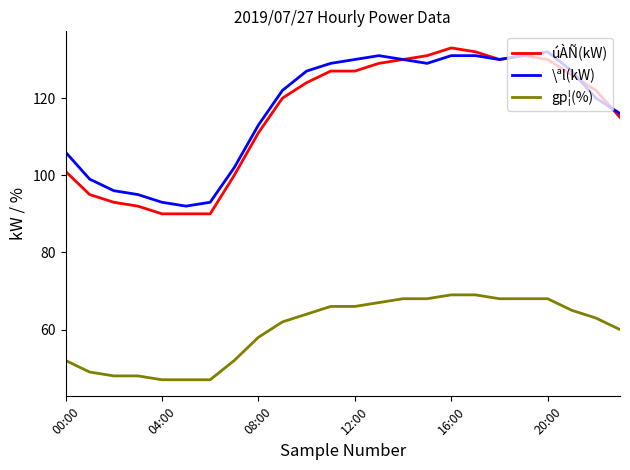

What is the difference between the maximum and minimum values in the \ªl(kW) series?

40